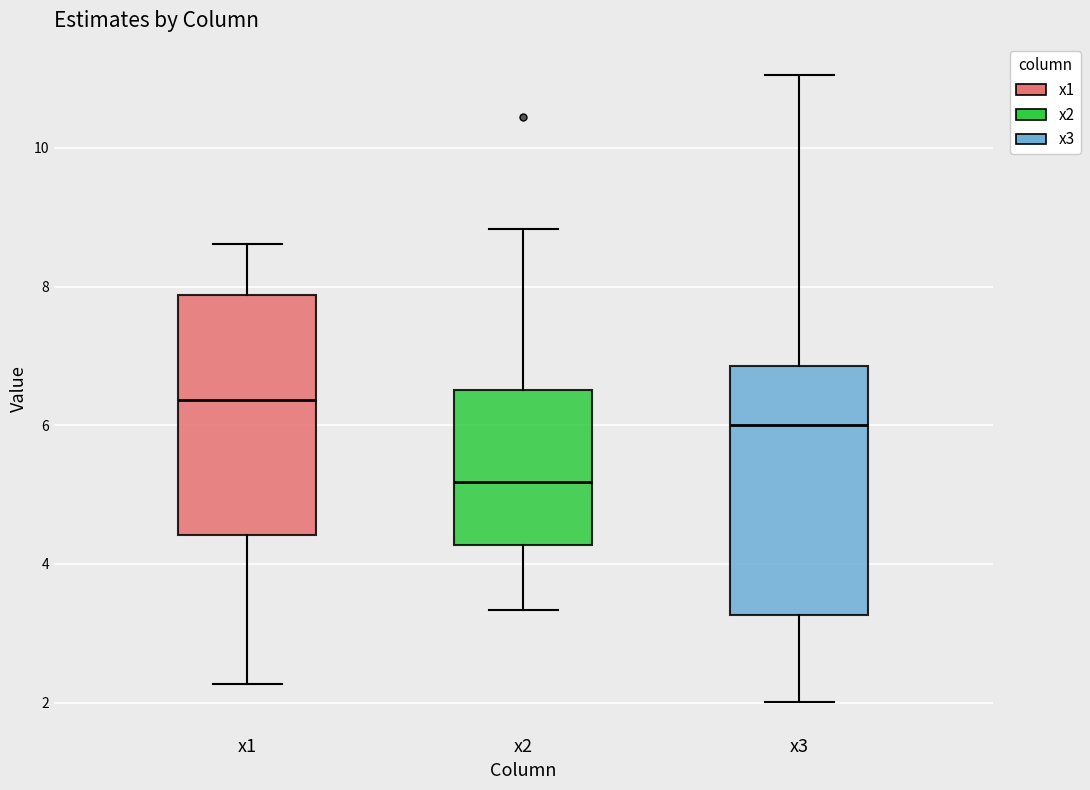

Which box has the highest median line?

x1